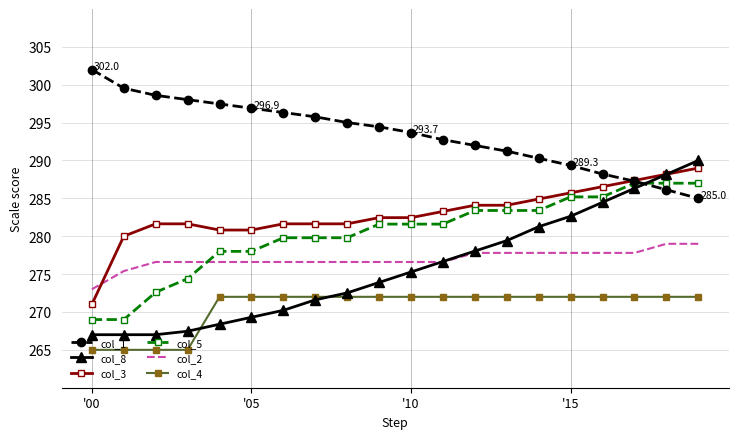

How many categories are shown in the chart?

20